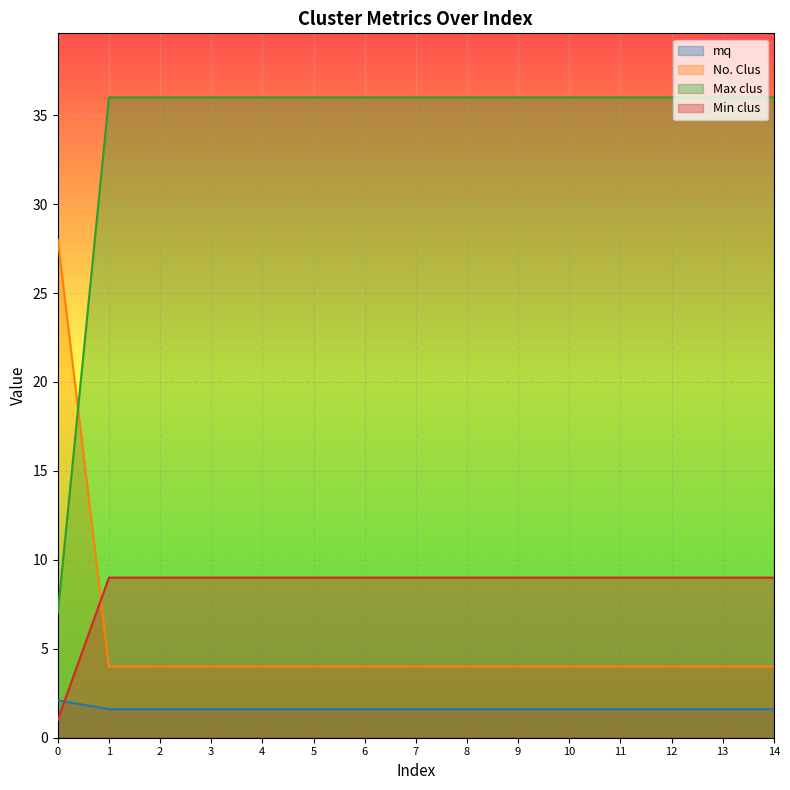

Reading left to right, transcribe all the data shown in this chart.

mq: 0=2.1	1=1.6	2=1.6	3=1.6	4=1.6	5=1.6	6=1.6	7=1.6	8=1.6	9=1.6	10=1.6	11=1.6	12=1.6	13=1.6	14=1.6
No. Clus: 0=28.0	1=4.0	2=4.0	3=4.0	4=4.0	5=4.0	6=4.0	7=4.0	8=4.0	9=4.0	10=4.0	11=4.0	12=4.0	13=4.0	14=4.0
Max clus: 0=7.0	1=36.0	2=36.0	3=36.0	4=36.0	5=36.0	6=36.0	7=36.0	8=36.0	9=36.0	10=36.0	11=36.0	12=36.0	13=36.0	14=36.0
Min clus: 0=1.0	1=9.0	2=9.0	3=9.0	4=9.0	5=9.0	6=9.0	7=9.0	8=9.0	9=9.0	10=9.0	11=9.0	12=9.0	13=9.0	14=9.0